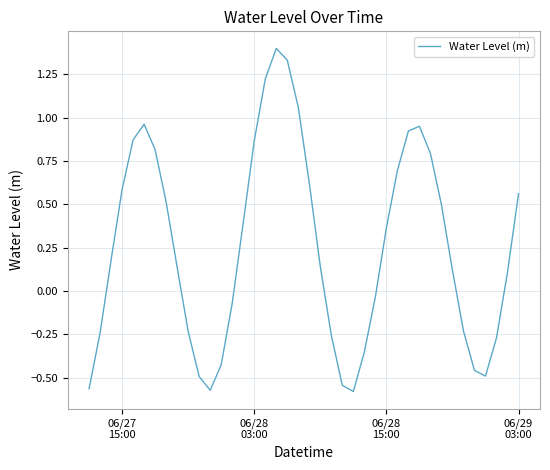

What is the sum of all values?

10.3